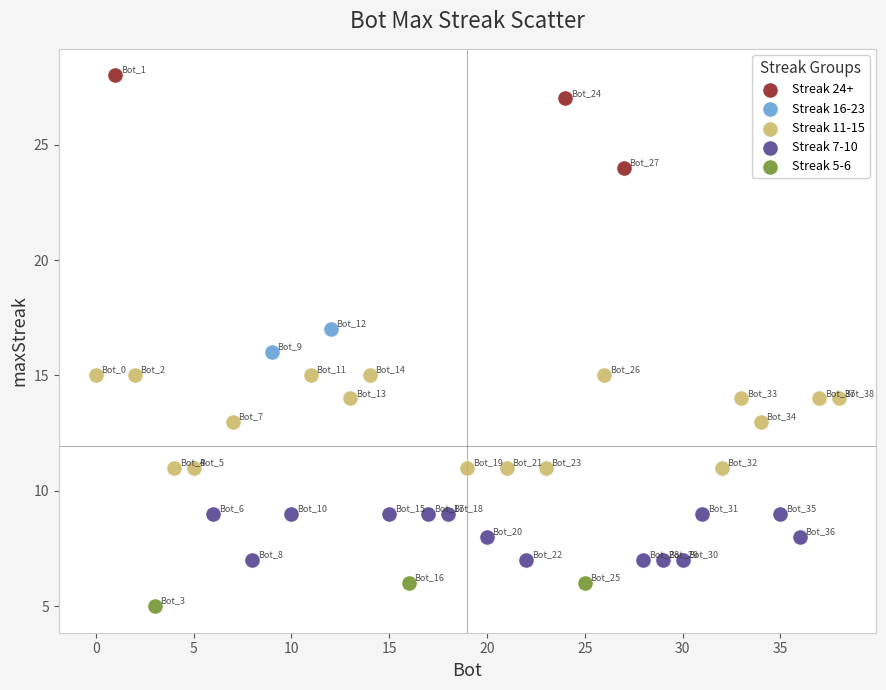

What are all the series names shown in the legend?

Streak 24+, Streak 16-23, Streak 11-15, Streak 7-10, Streak 5-6